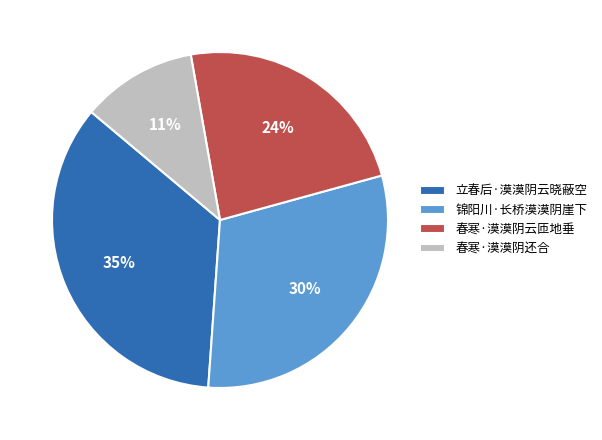

Which slice is the smallest?

春寒·漠漠阴还合